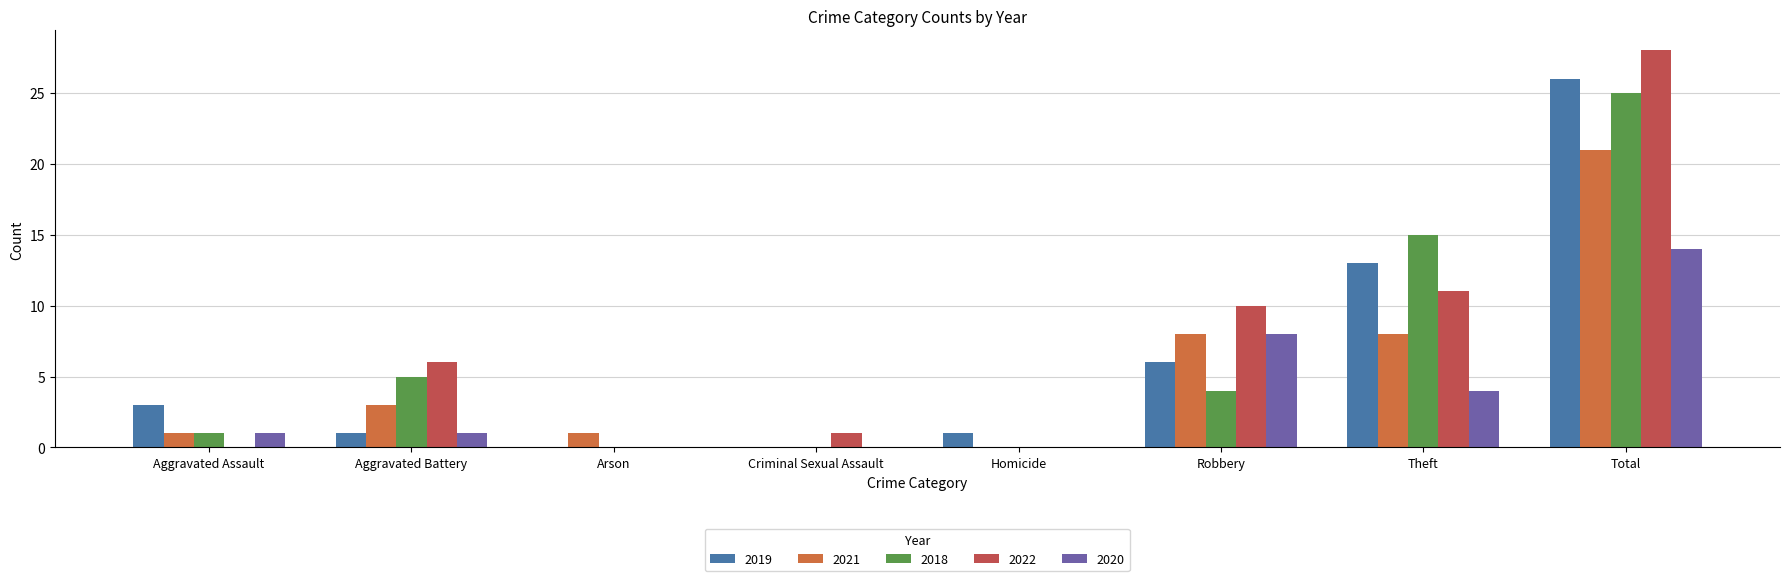

What is the difference between the highest and lowest values at Robbery?

6